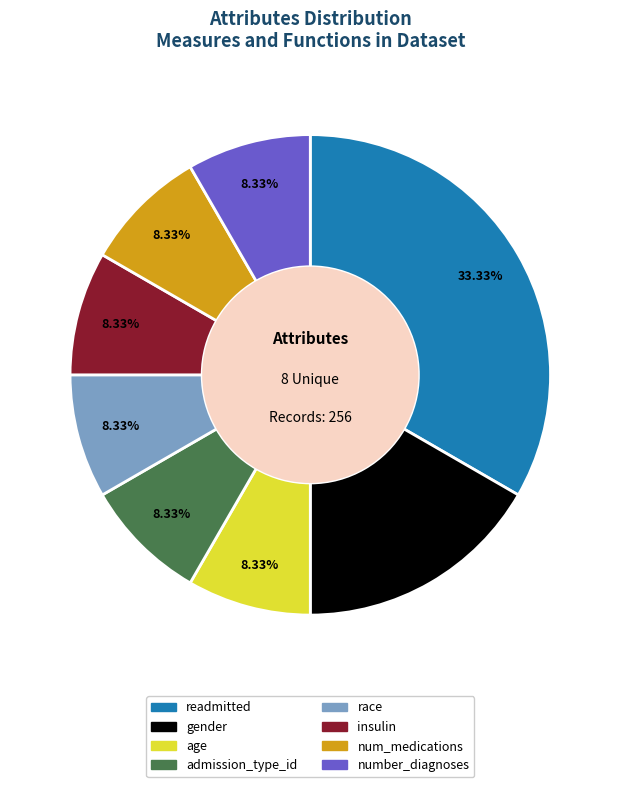

Is it true that number_diagnoses is 8% of the pie?

True